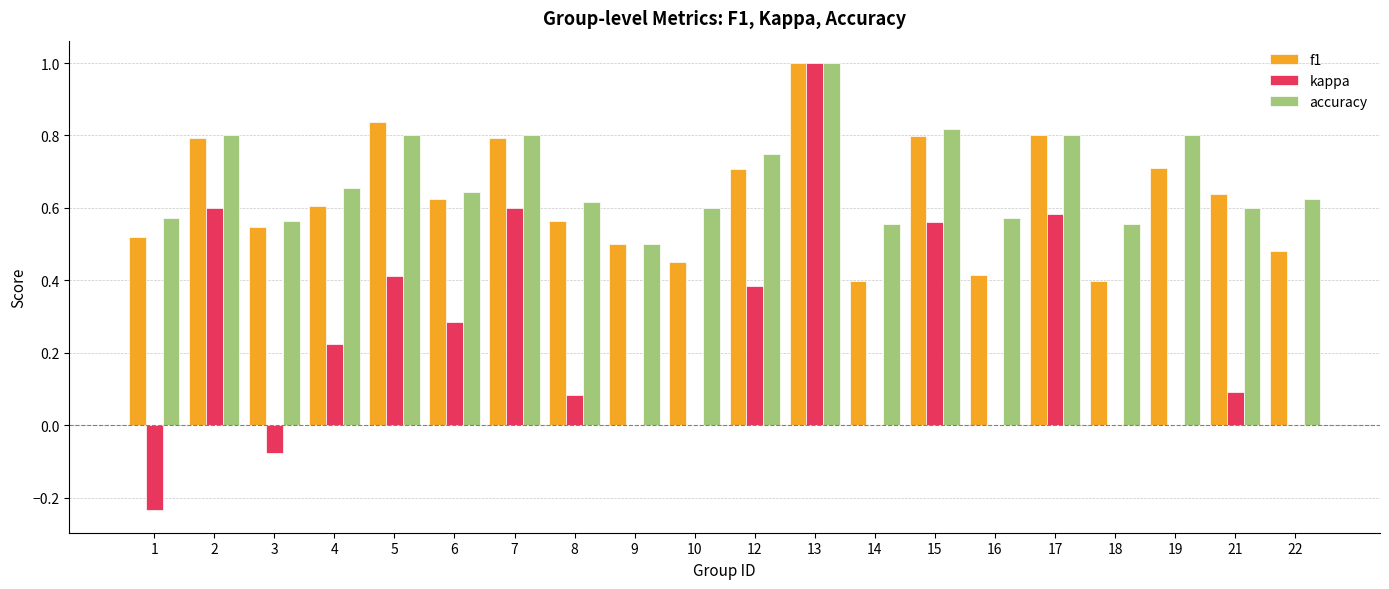

What is the total value across all series at 7?

2.2